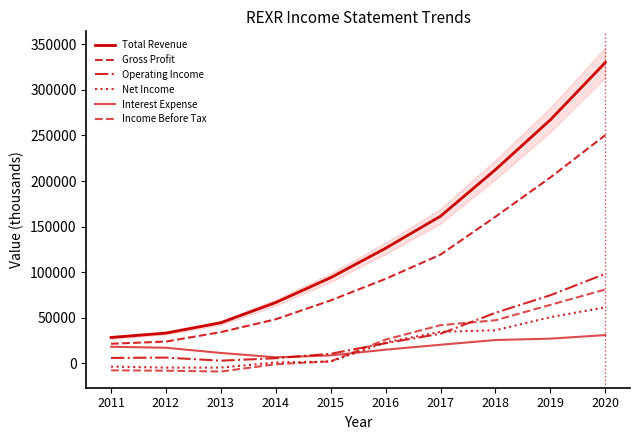

Rank the series by their maximum value, from lowest to highest.

Interest Expense, Net Income, Income Before Tax, Operating Income, Gross Profit, Total Revenue